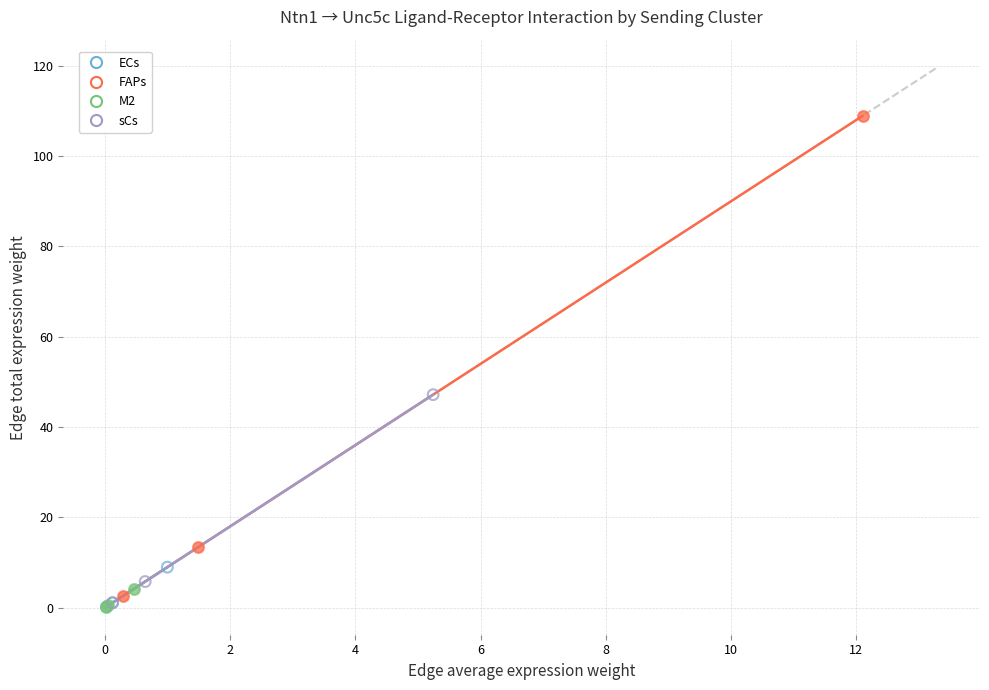

What are all the series names shown in the legend?

ECs, FAPs, M2, sCs